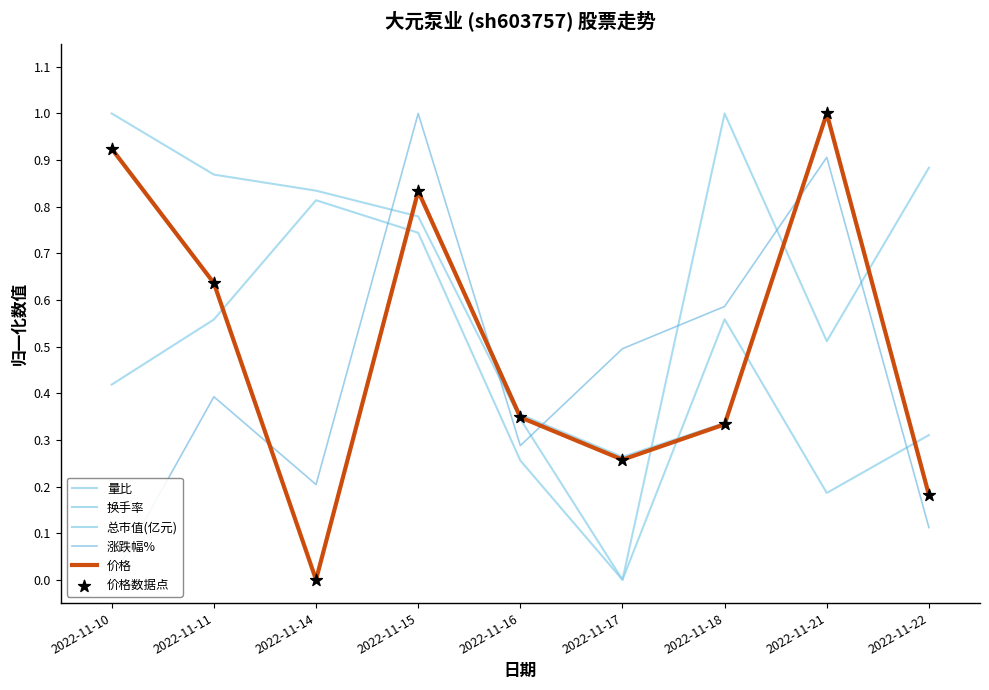

Is the value of 价格 at 2022-11-18 greater than the value of 量比 at 2022-11-17?

Yes